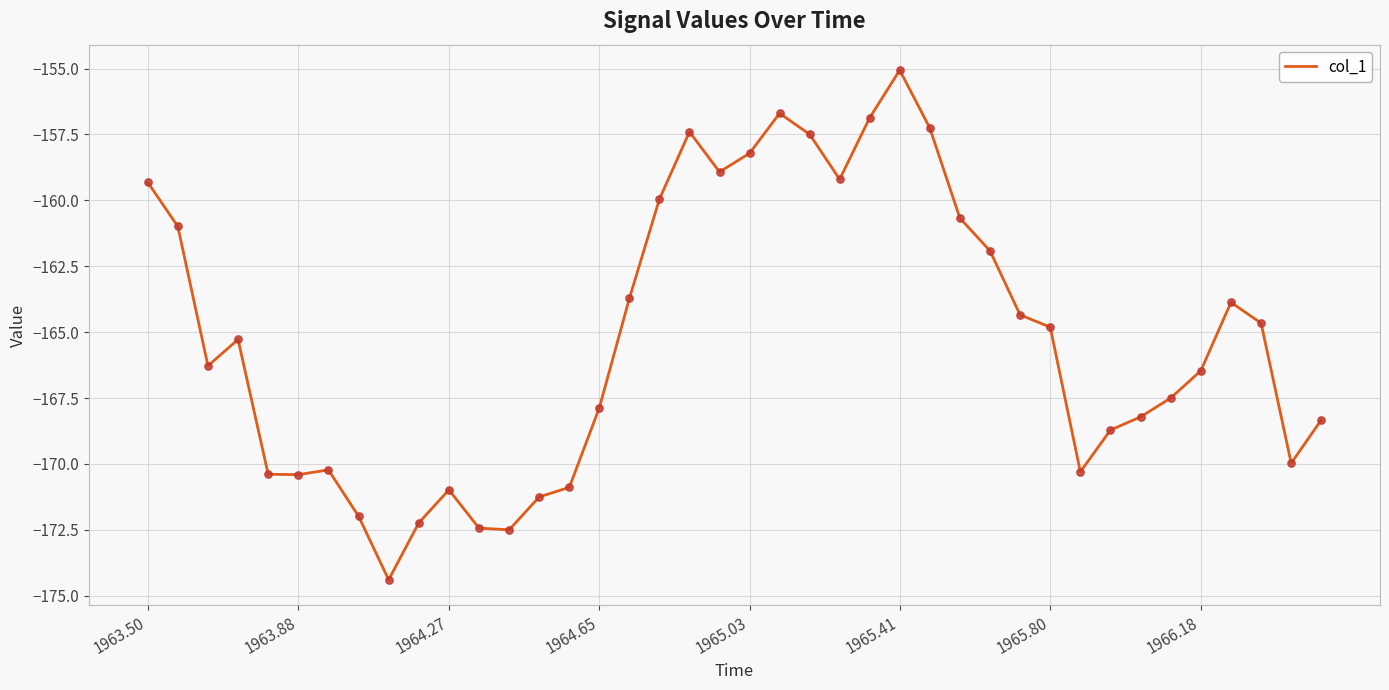

What is the greatest value displayed?

-155.1